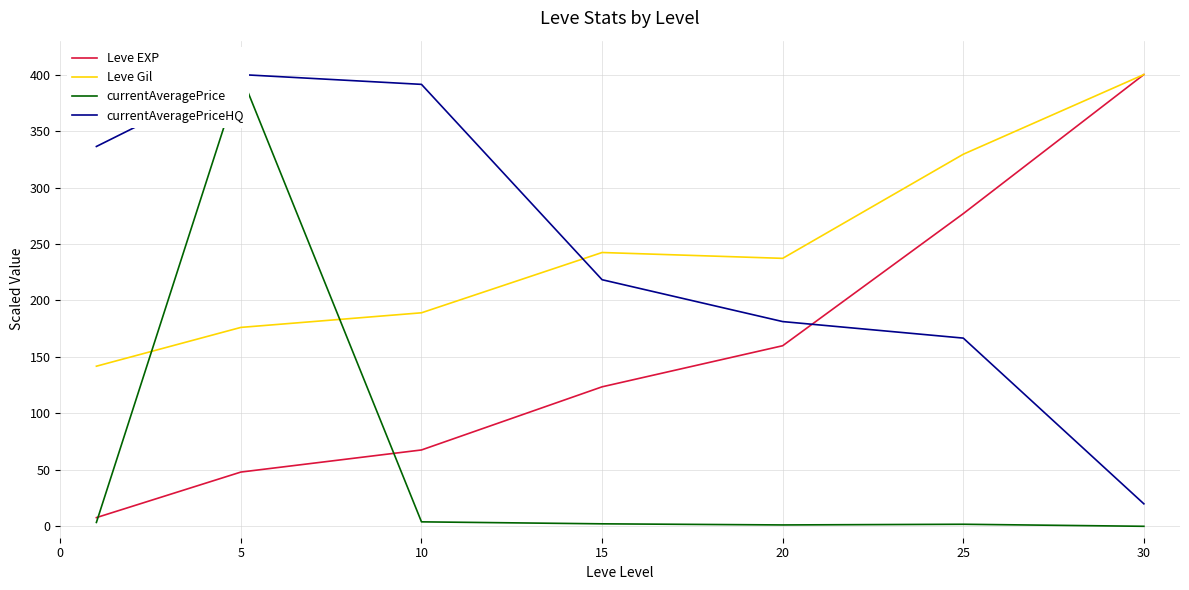

True or false: Leve Gil and Leve EXP cross at least once.

False